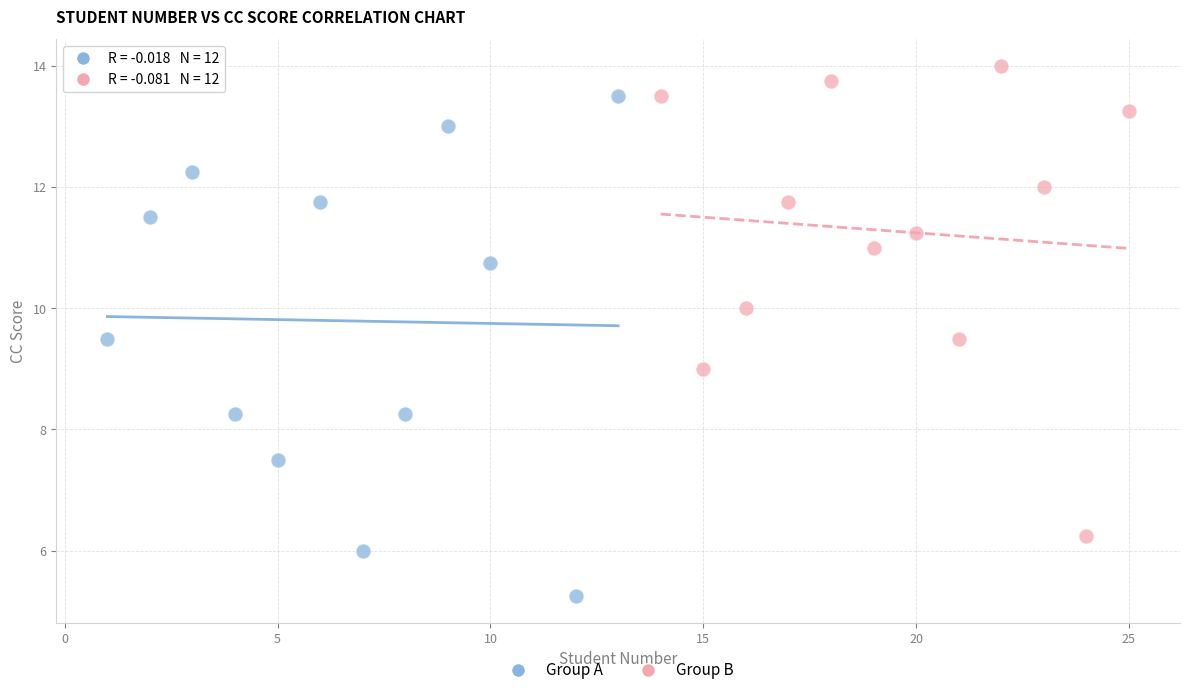

Which series has the widest spread of Y values?

Group A